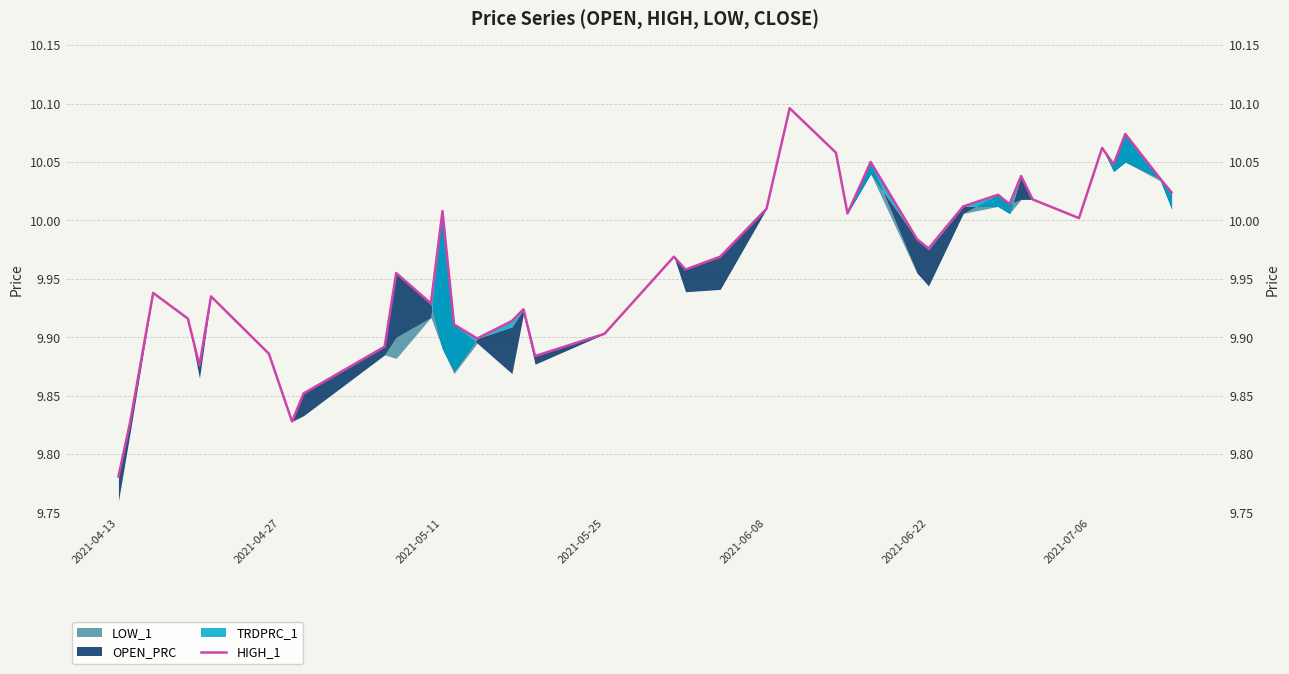

Count the number of categories in the chart.

40